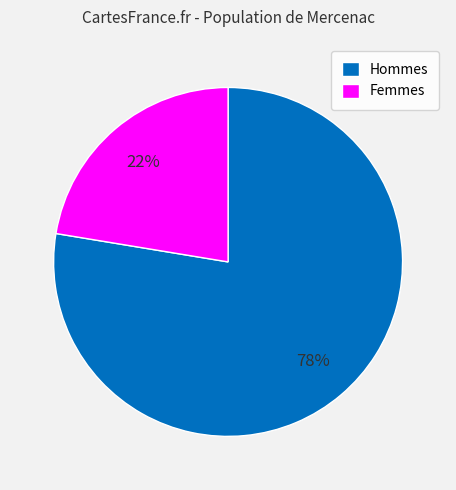

To the nearest percent, what percentage of the pie is Femmes?

22%